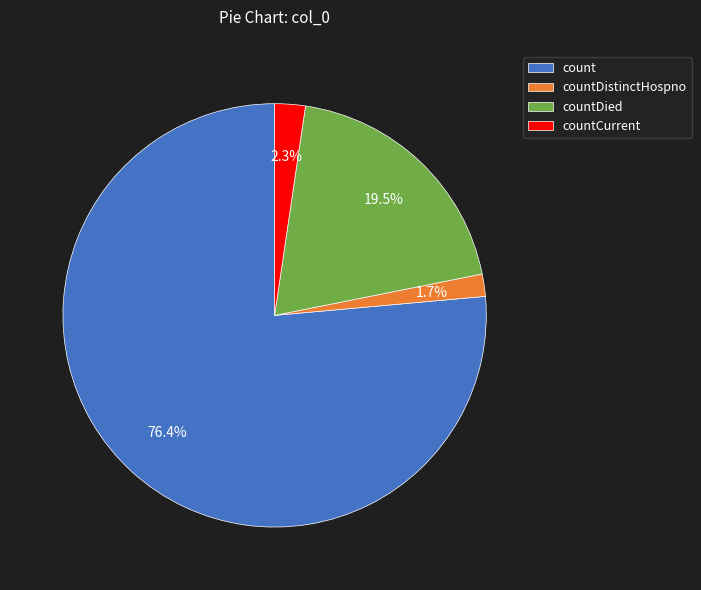

To the nearest percent, what percentage of the pie is count?

76%